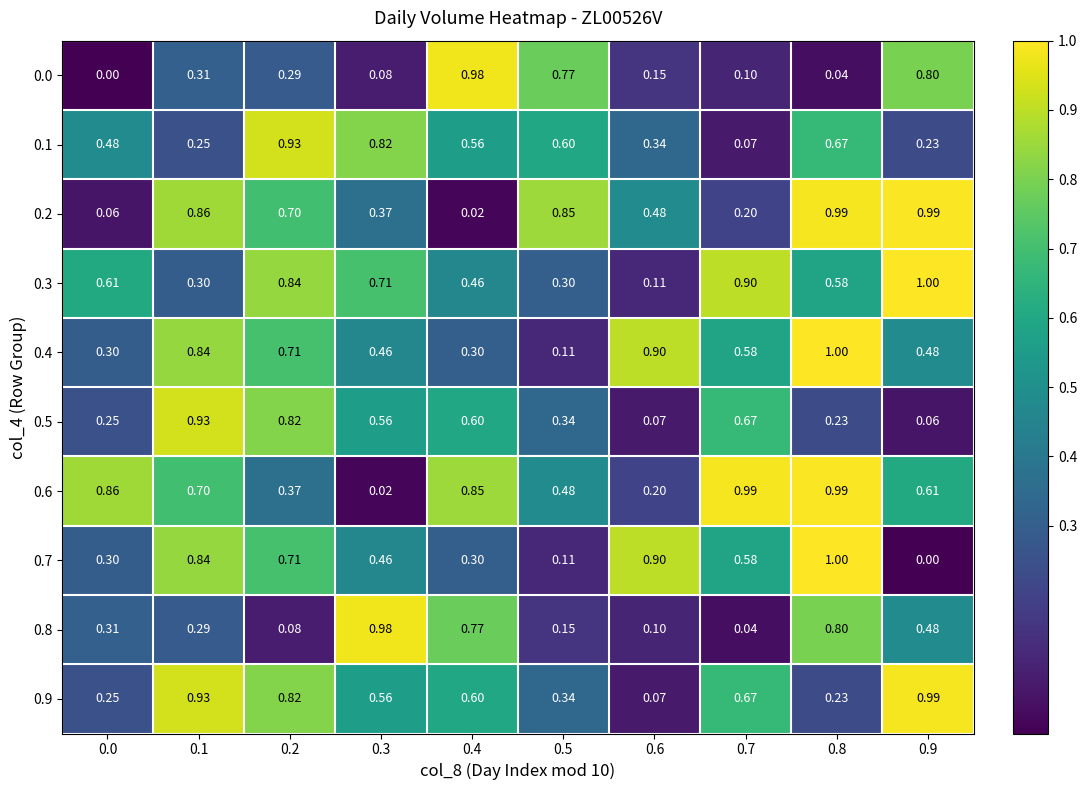

Is the value of 0.4 at 0.5 greater than the value of 0.0 at 0.8?

Yes